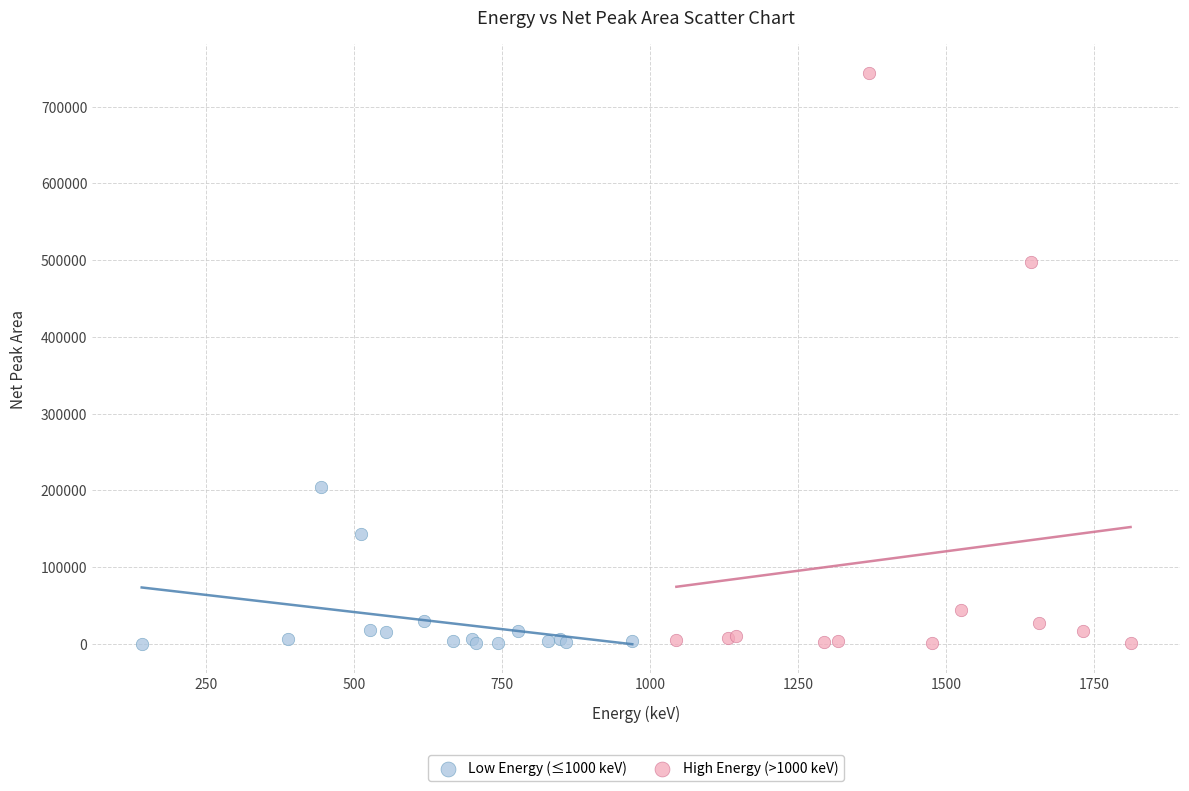

Which series has the largest Y range (max minus min)?

High Energy (>1000 keV)